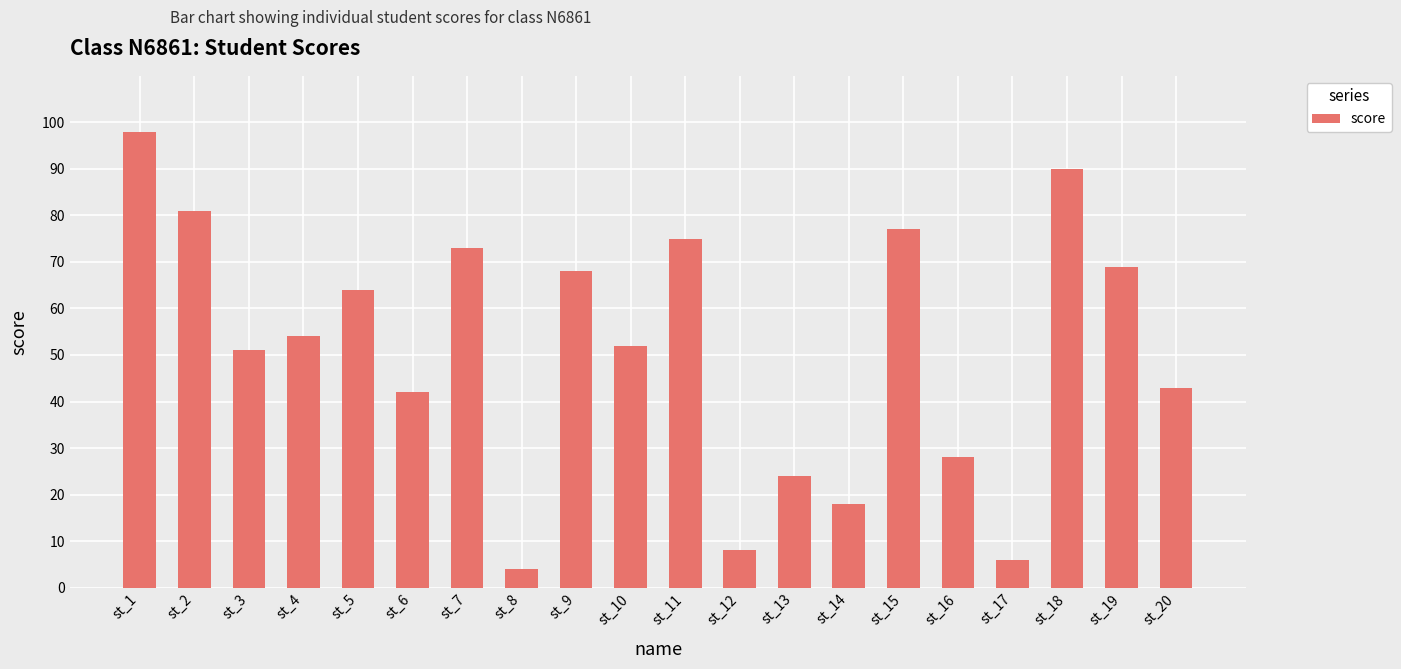

At which category does the chart reach its peak across all series?

st_1